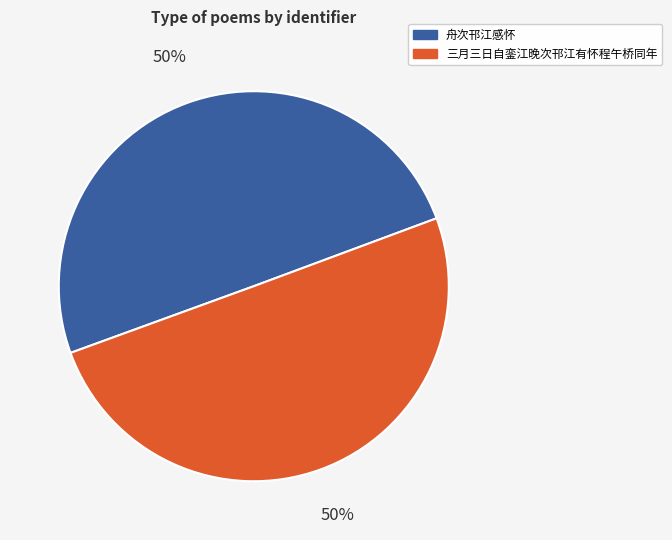

To the nearest percent, what percentage of the pie is 舟次邗江感怀?

50%